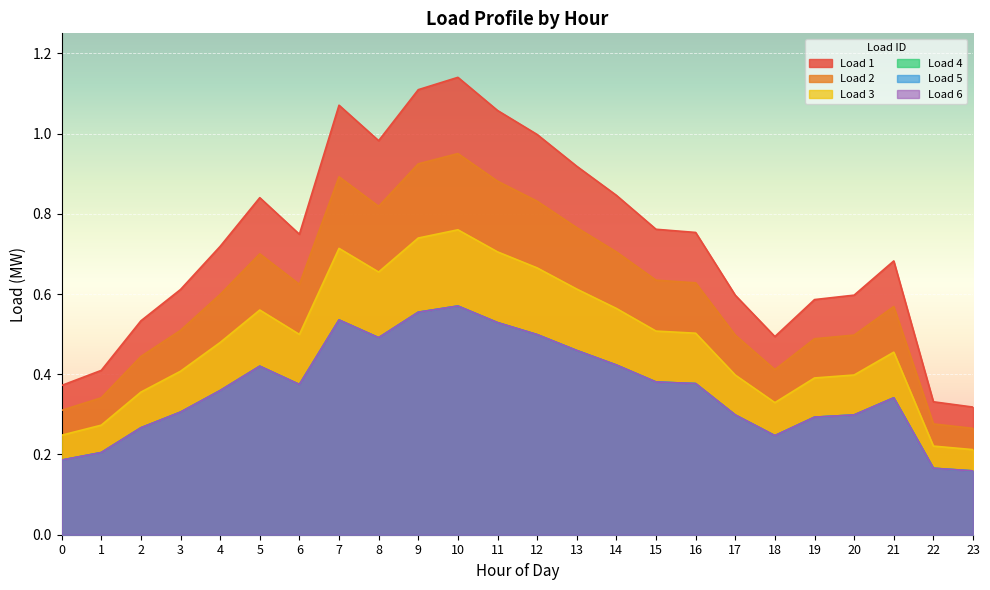

What is the sum of the Load 4 values at 0 and 10?

0.8